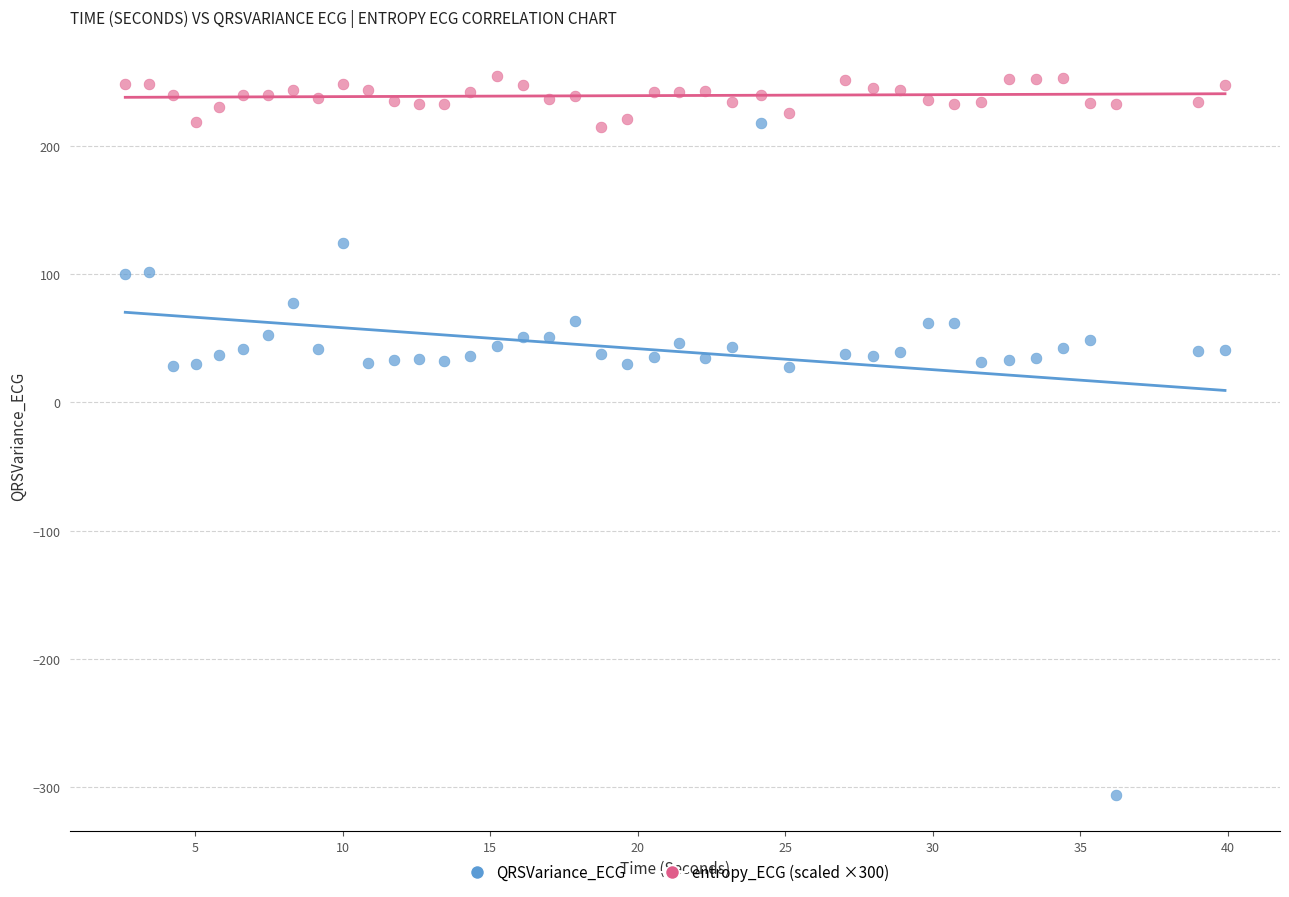

Across all data points, what is the range of X values (max minus min)?

37.3